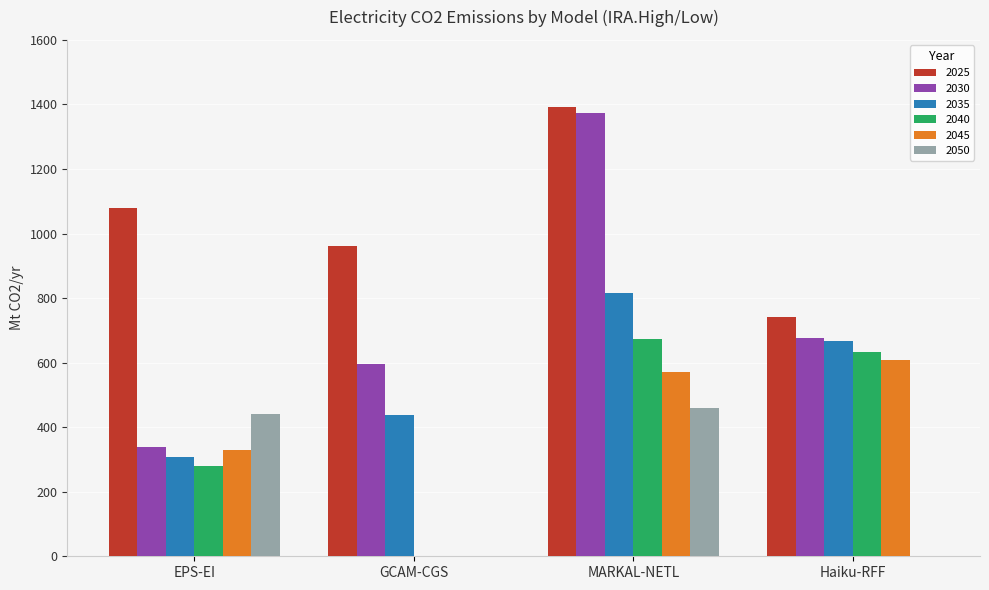

Is it true that 2045 equals 608.7 at Haiku-RFF?

True